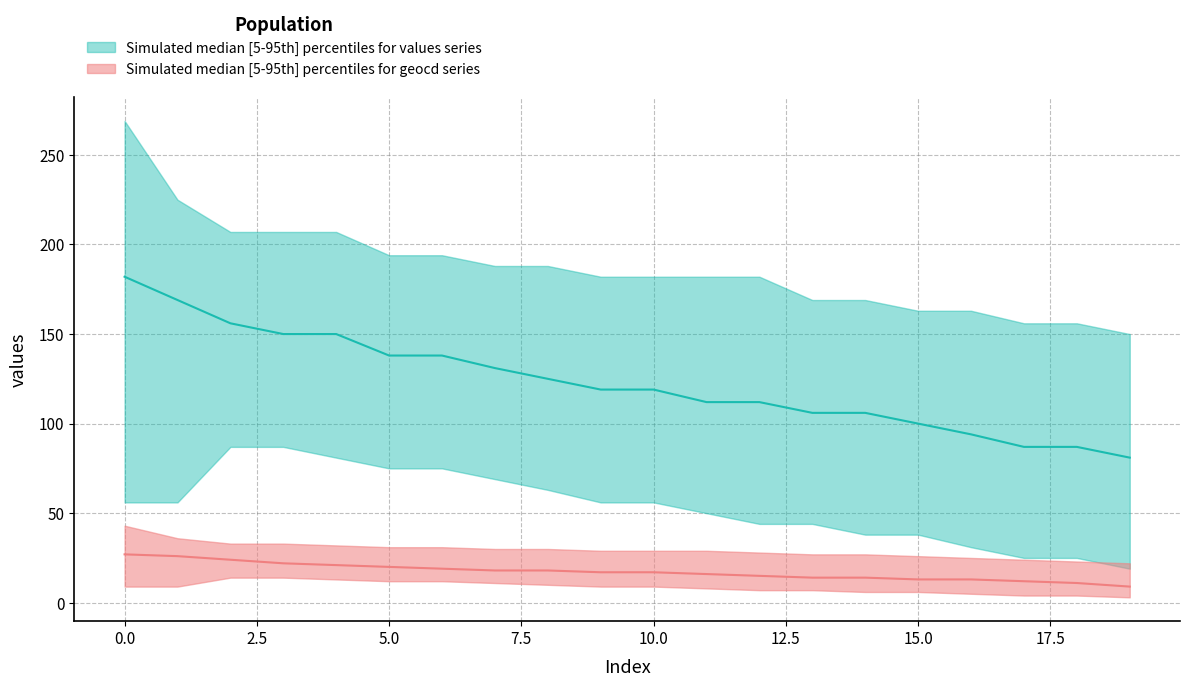

Reading right to left, list all the values displayed in this chart.

values_upper: 150	156	156	163	163	169	169	182	182	182	182	188	188	194	194	207	207	207	225	269
values_median: 81	87	87	94	100	106	106	112	112	119	119	125	131	138	138	150	150	156	169	182
values_lower: 19	25	25	31	38	38	44	44	50	56	56	63	69	75	75	81	87	87	56	56
geocd_upper: 22	23	24	25	26	27	27	28	29	29	29	30	30	31	31	32	33	33	36	43
geocd_median: 9	11	12	13	13	14	14	15	16	17	17	18	18	19	20	21	22	24	26	27
geocd_lower: 3	4	4	5	6	6	7	7	8	9	9	10	11	12	12	13	14	14	9	9